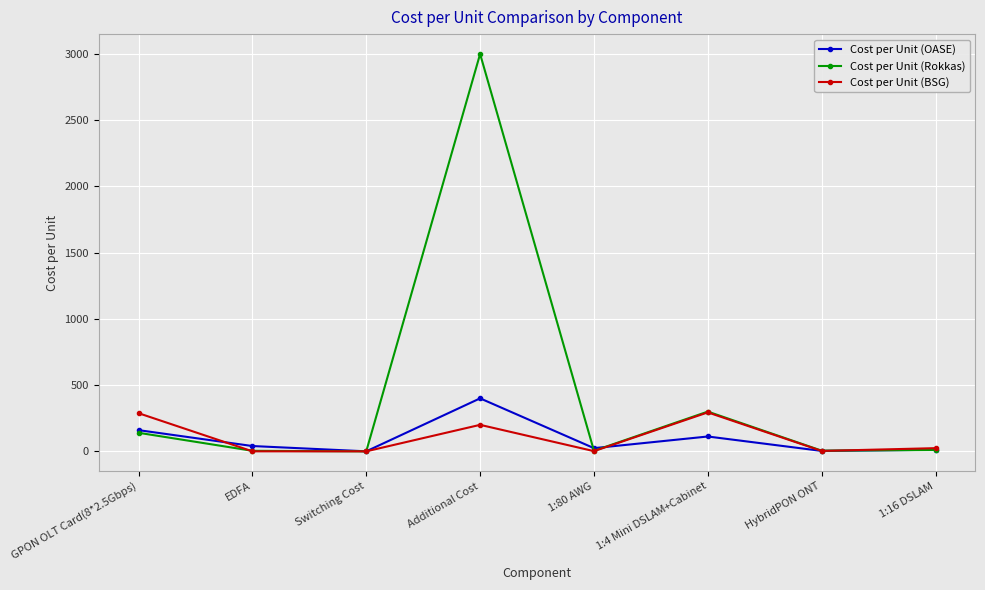

What is the minimum value for Cost per Unit (OASE)?

0.1